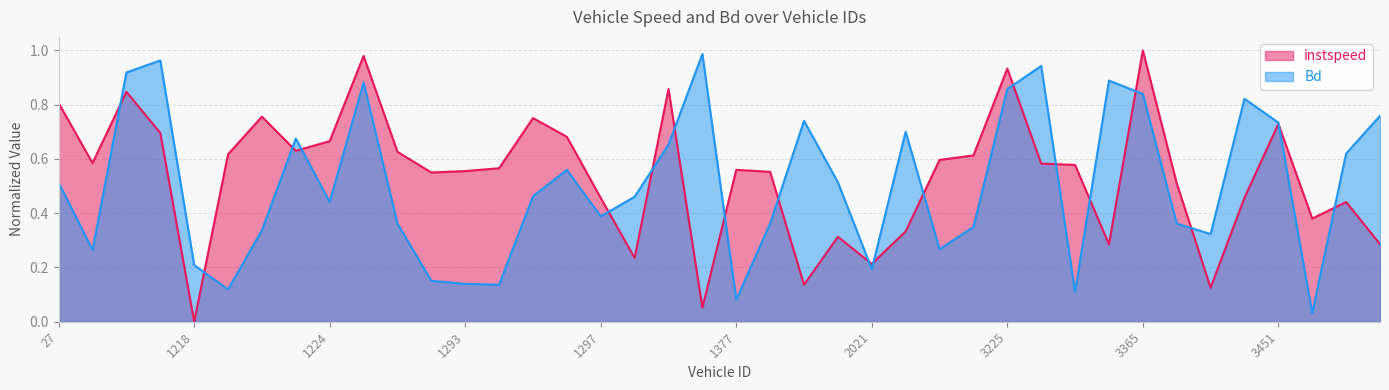

Reading left to right, list all the values displayed in this chart.

instspeed: 27=0.8	1214=0.6	1215=0.8	1216=0.7	1218=0.0	1219=0.6	1221=0.8	1222=0.6	1224=0.7	1230=1.0	1231=0.6	1292=0.6	1293=0.6	1294=0.6	1295=0.8	1296=0.7	1297=0.5	1298=0.2	1370=0.9	1375=0.1	1377=0.6	1447=0.6	1448=0.1	1654=0.3	2021=0.2	2025=0.3	2039=0.6	3223=0.6	3225=0.9	3231=0.6	3294=0.6	3295=0.3	3365=1.0	3373=0.5	3374=0.1	3450=0.5	3451=0.7	3453=0.4	3455=0.4	3670=0.3
Bd: 27=0.5	1214=0.3	1215=0.9	1216=1.0	1218=0.2	1219=0.1	1221=0.3	1222=0.7	1224=0.4	1230=0.9	1231=0.4	1292=0.2	1293=0.1	1294=0.1	1295=0.5	1296=0.6	1297=0.4	1298=0.5	1370=0.7	1375=1.0	1377=0.1	1447=0.4	1448=0.7	1654=0.5	2021=0.2	2025=0.7	2039=0.3	3223=0.3	3225=0.9	3231=0.9	3294=0.1	3295=0.9	3365=0.8	3373=0.4	3374=0.3	3450=0.8	3451=0.7	3453=0.0	3455=0.6	3670=0.8